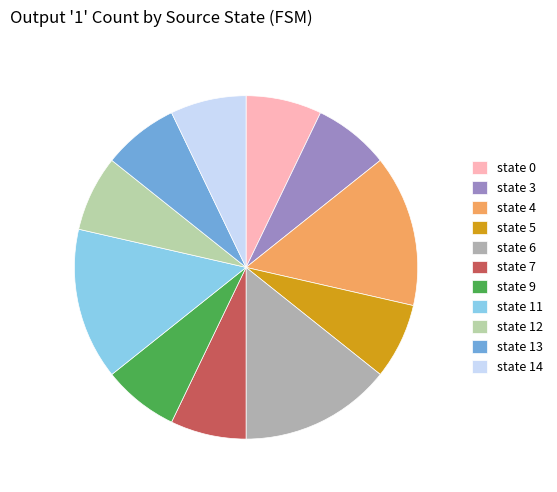

The state 11 slice represents 15% of the pie. True or false?

False